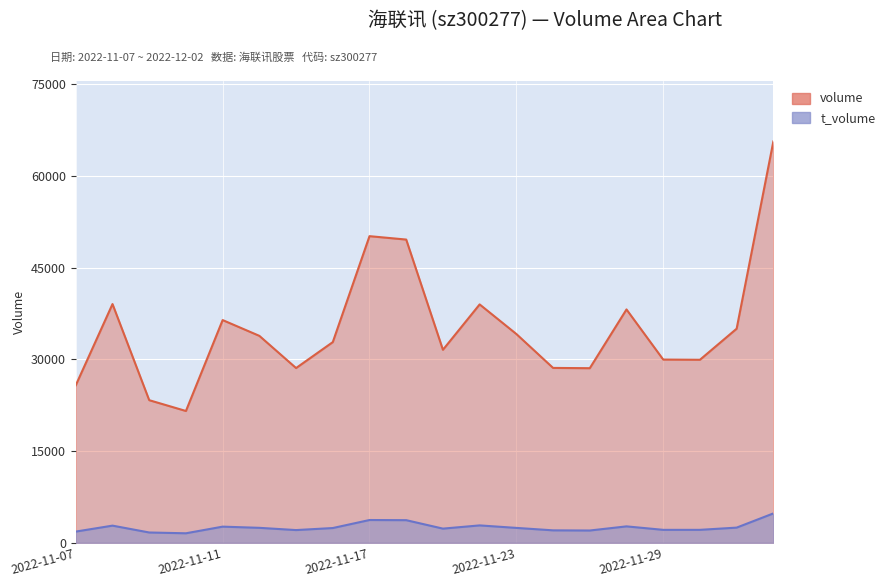

The volume series shows 25004 at 2022-11-08. True or false?

False